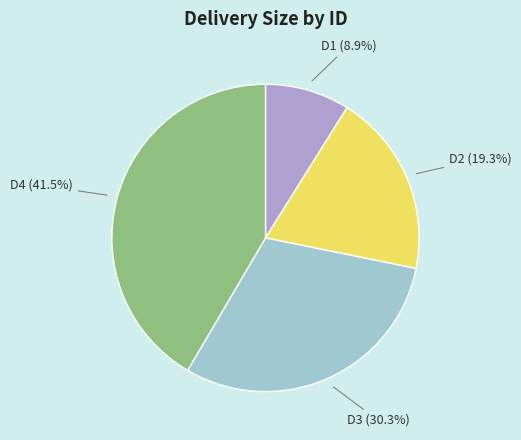

Combined, what portion of the pie is D3 and D1?

39.2%